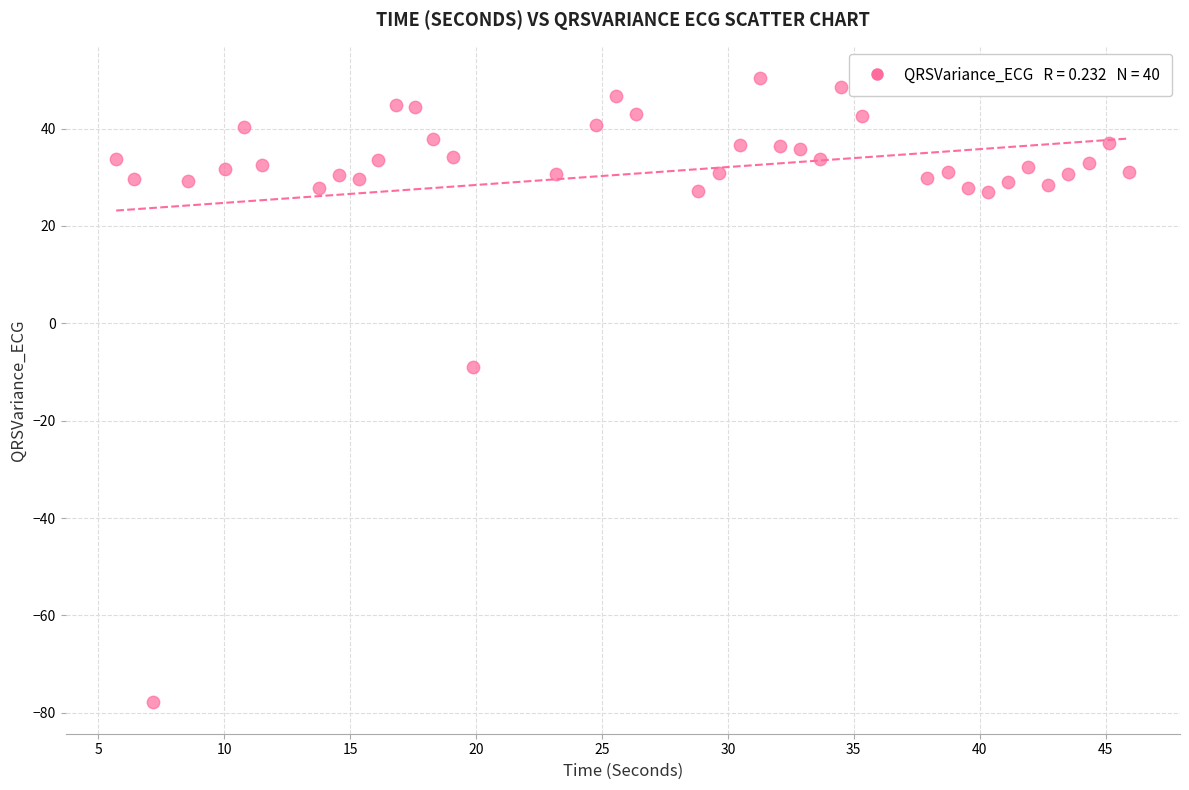

What is the range of Y values (max minus min)?

128.3